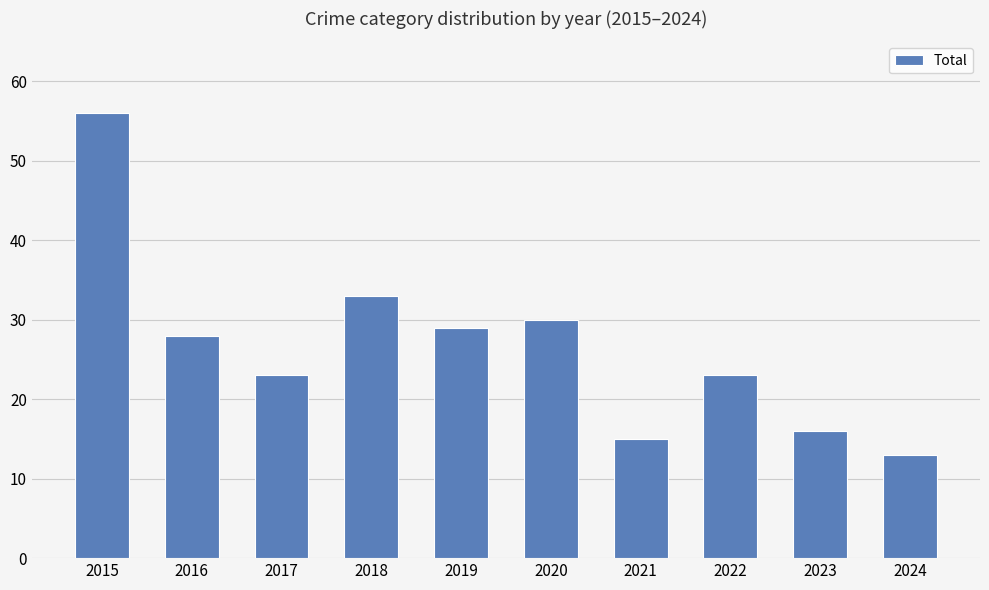

Where does the data first go above 28?

2015